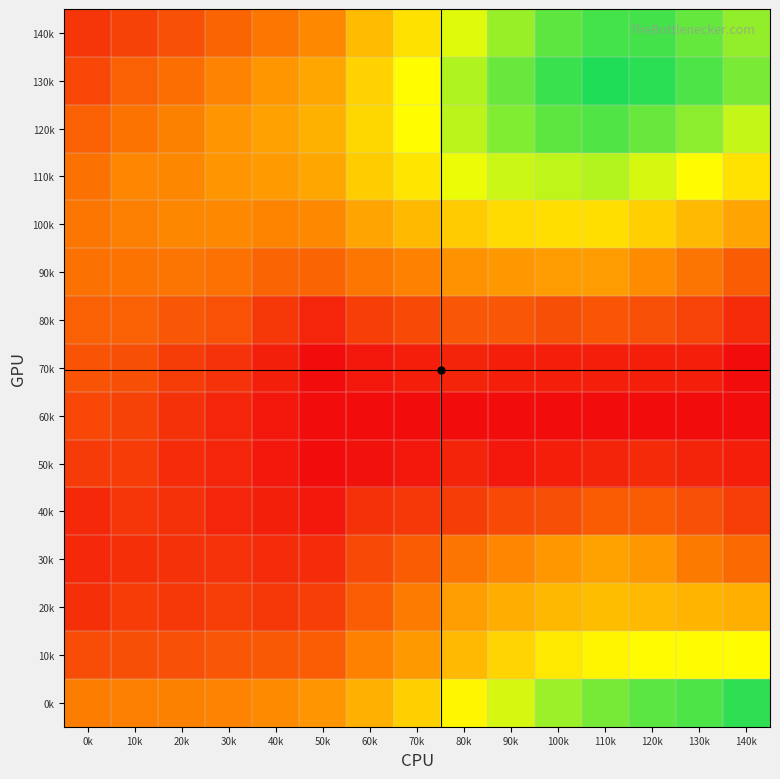

Between 20k and 110k, which is larger?

110k